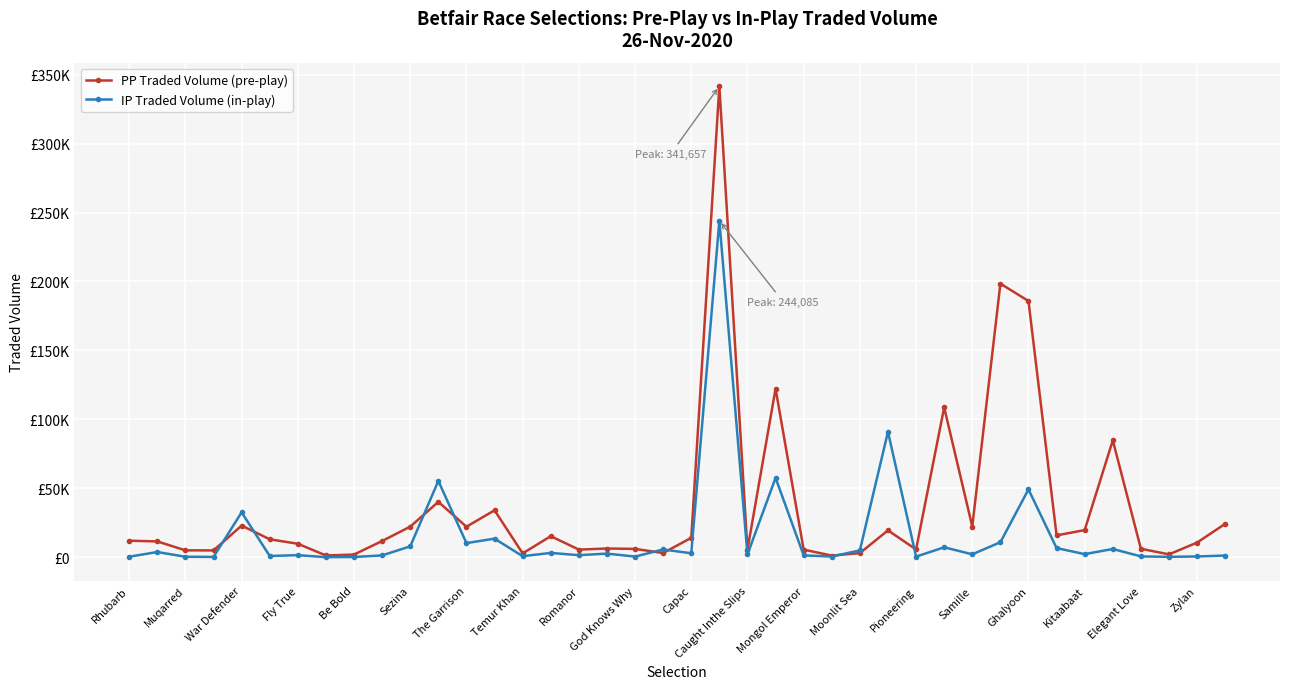

What are all the series names shown in the legend?

PP Traded Volume (pre-play), IP Traded Volume (in-play)